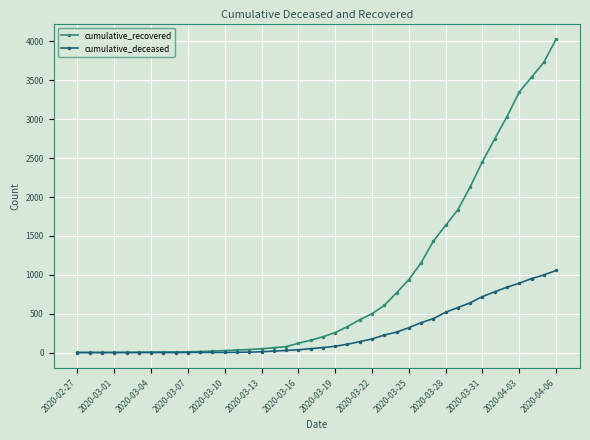

Which series has the widest spread of values?

cumulative_recovered